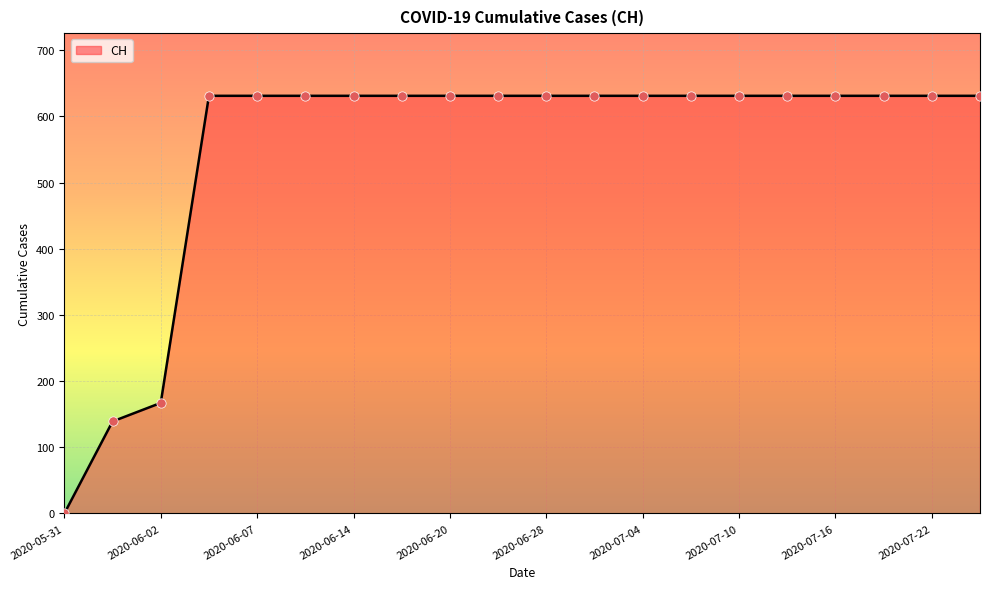

What is the difference between the maximum and minimum values?

631